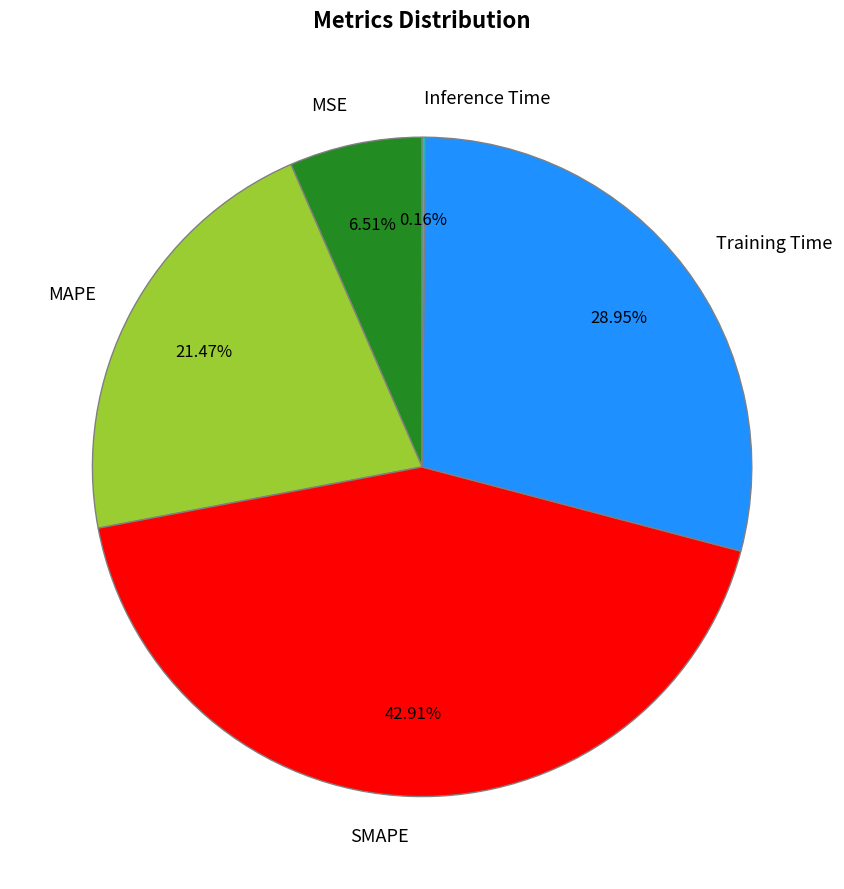

Is the sum of MSE and MAPE greater than half?

No